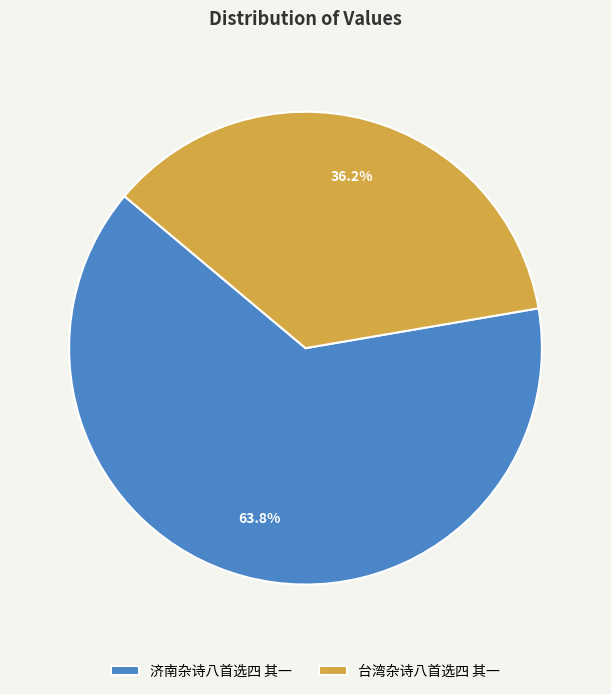

Does any single category account for the majority?

Yes